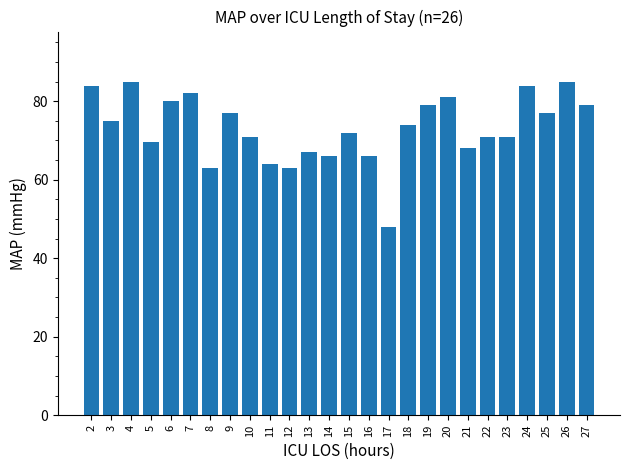

Is it true that the value at 10 is 71.0?

True